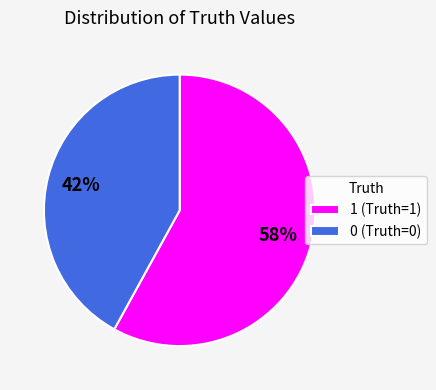

True or false: 0 accounts for 42% of the total.

True